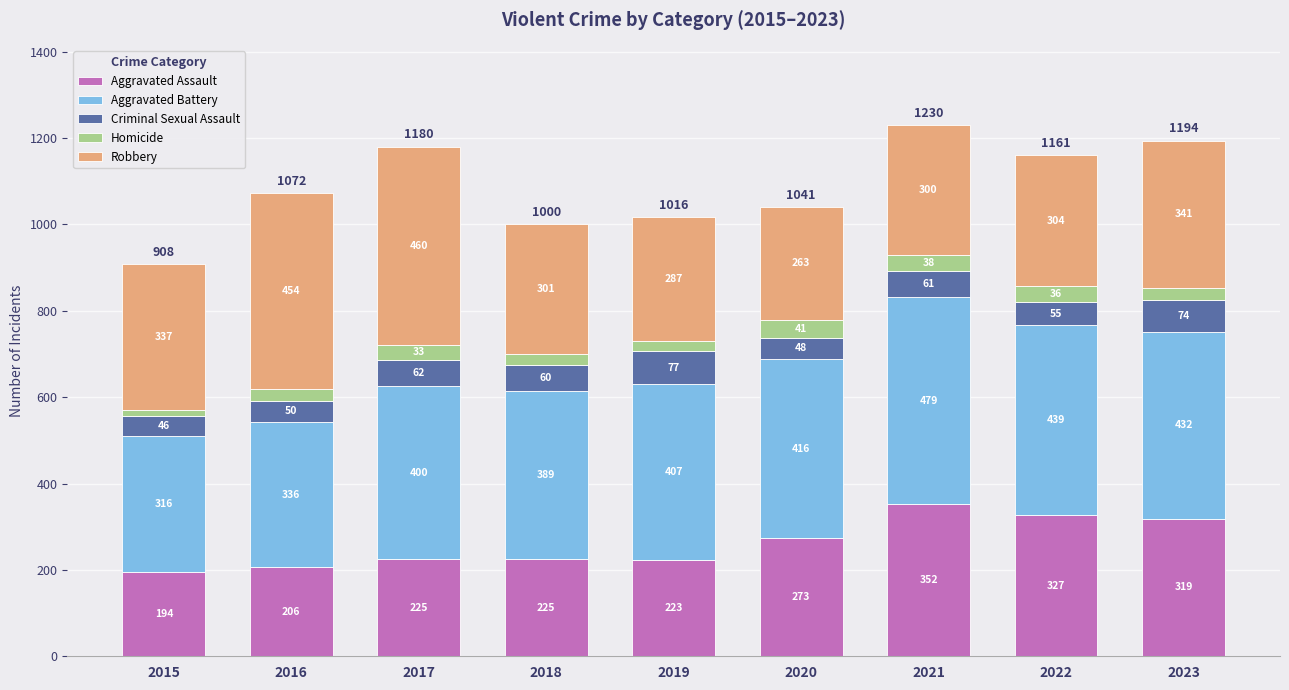

True or false: Aggravated Assault has a value of 206 at 2016.

True